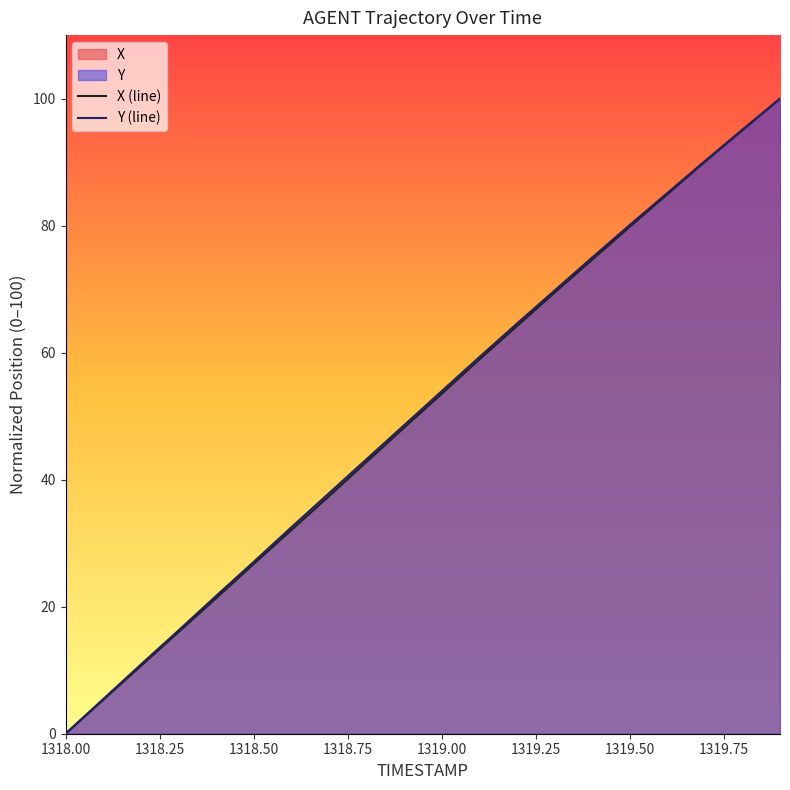

True or false: X (line) and Y (line) cross at least once.

False